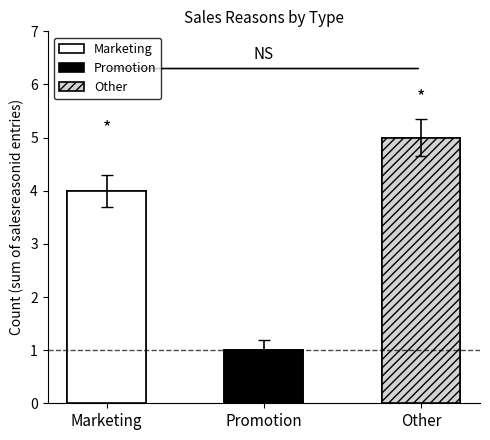

Reading right to left, what are all the values shown in this chart?

5	1	4